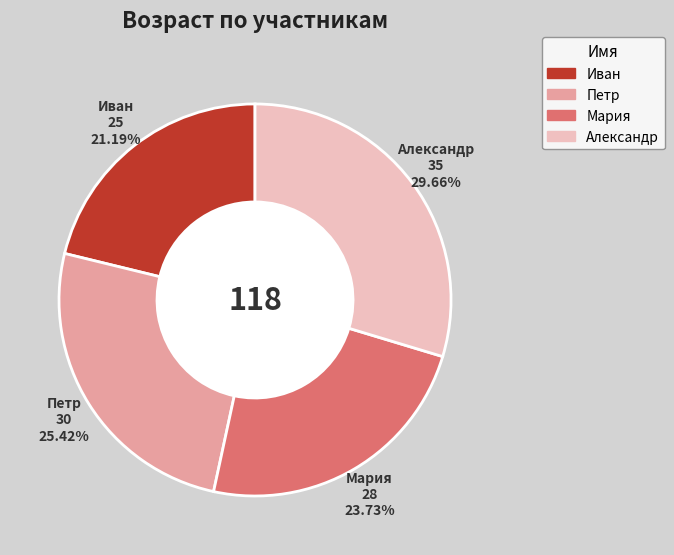

The Мария slice represents 24% of the pie. True or false?

True